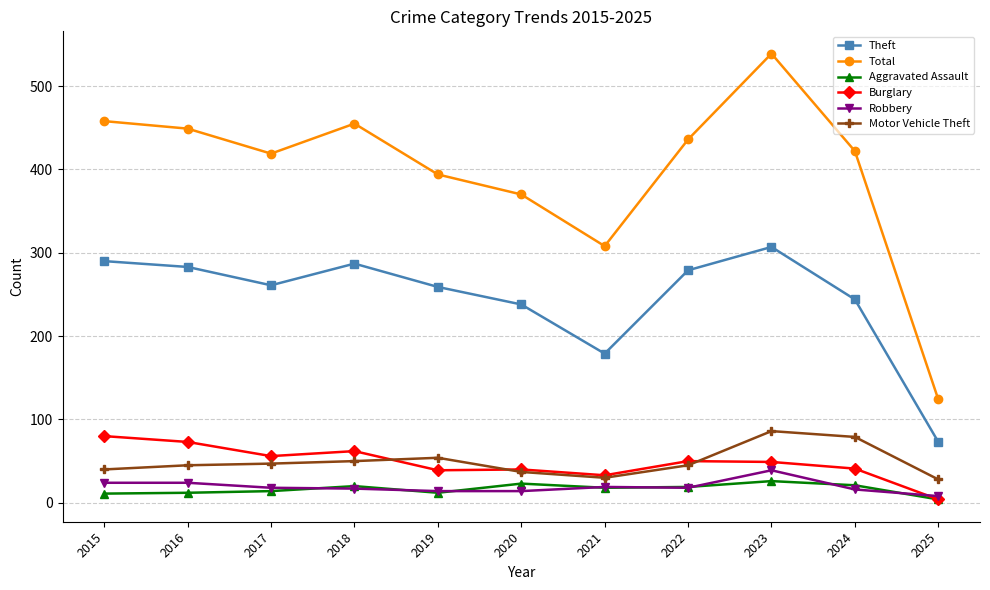

At which category is the sum across all series the highest?

2023